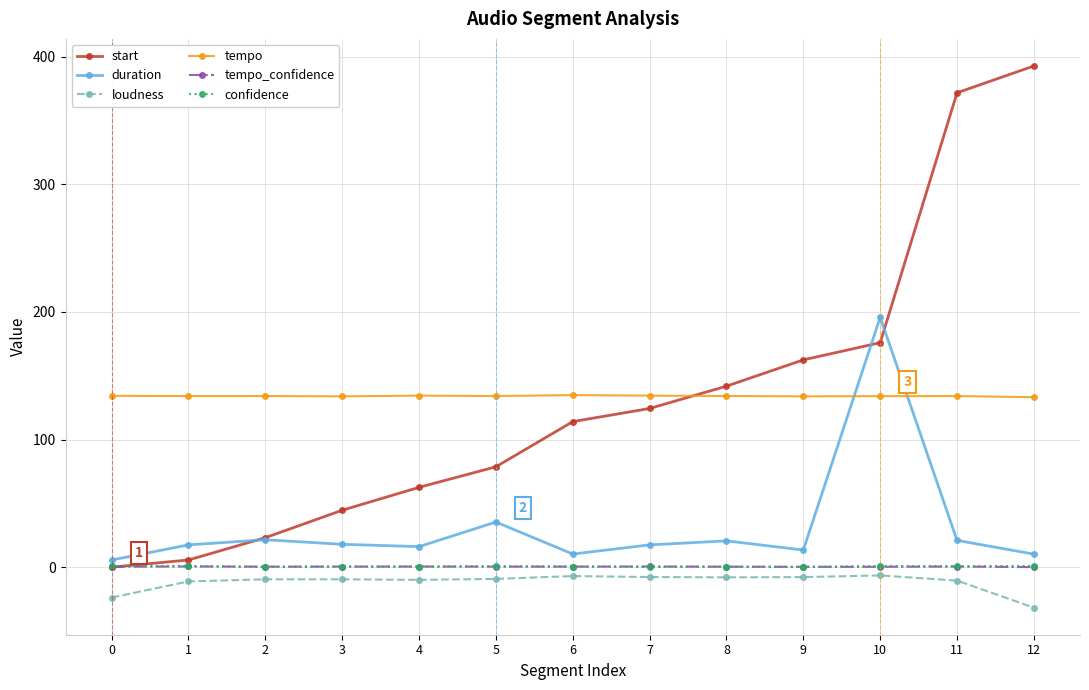

True or false: tempo has more than 1 points higher than both neighbors.

True